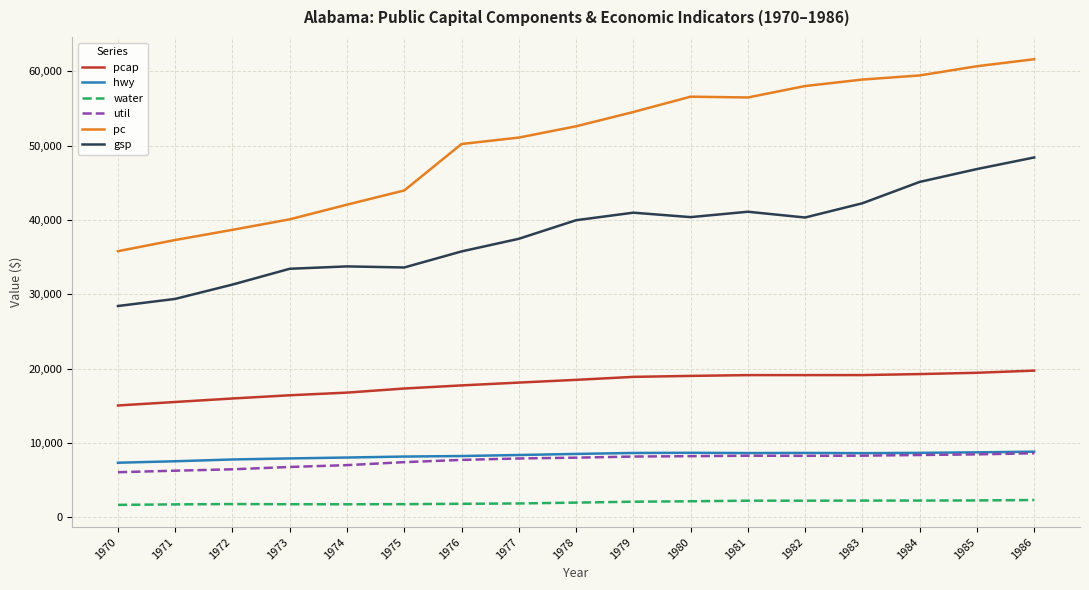

What is the minimum value shown in the chart?

1655.7